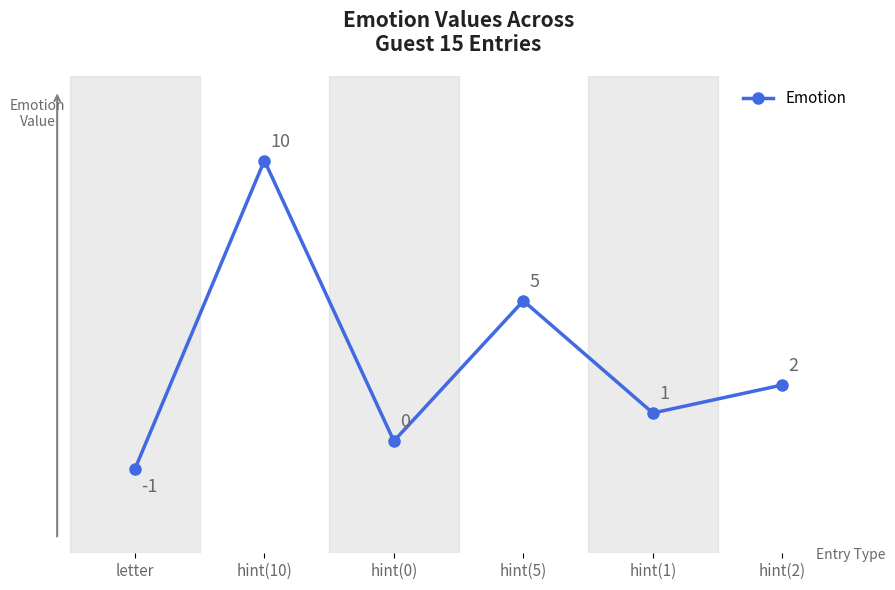

At which category does the chart reach its minimum across all series?

letter